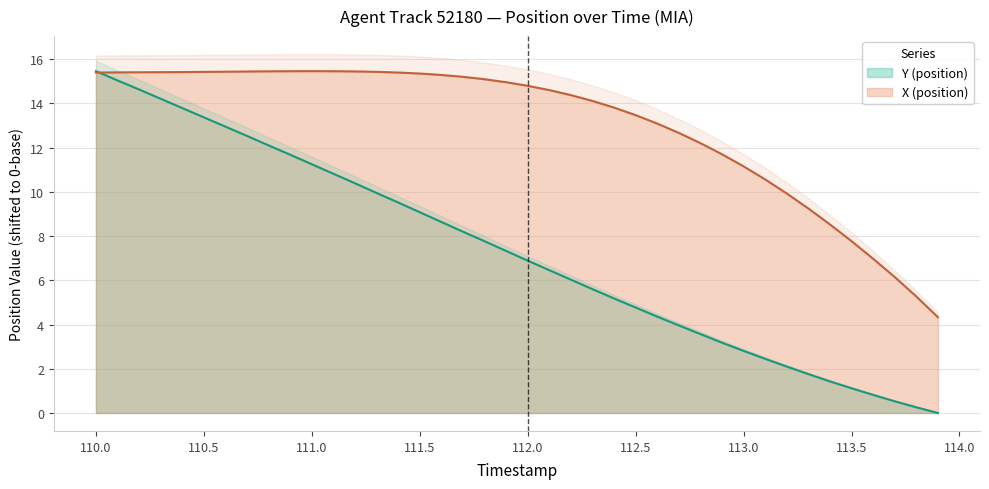

True or false: Y (position) has more than 2 interior local peaks.

False